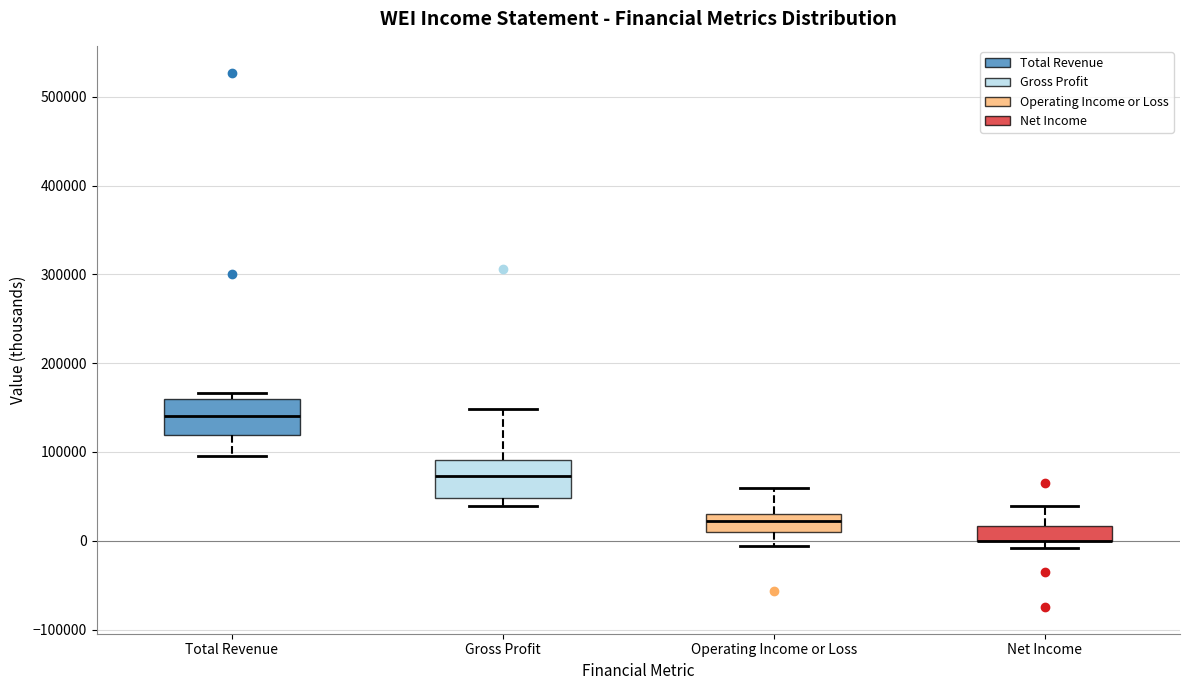

Reading left to right, read every box against the y-axis: the position of its median line, the range the box covers, and the ends of its whiskers. The values are not printed on the chart, so give them approximately, as read against the axis.

Total Revenue: median 140000, box 120000 to 160000, whiskers 100000 to 170000
Gross Profit: median 70000, box 50000 to 90000, whiskers 40000 to 150000
Operating Income or Loss: median 20000, box 10000 to 30000, whiskers -10000 to 60000
Net Income: median 0 (drawn on the box's lower edge), box 0 to 20000, whiskers -10000 to 40000